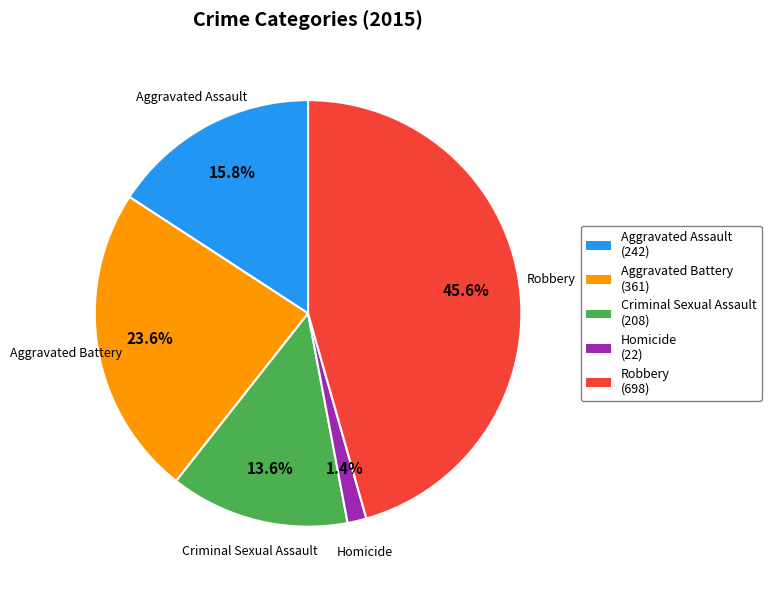

Count the number of slices in the pie.

5